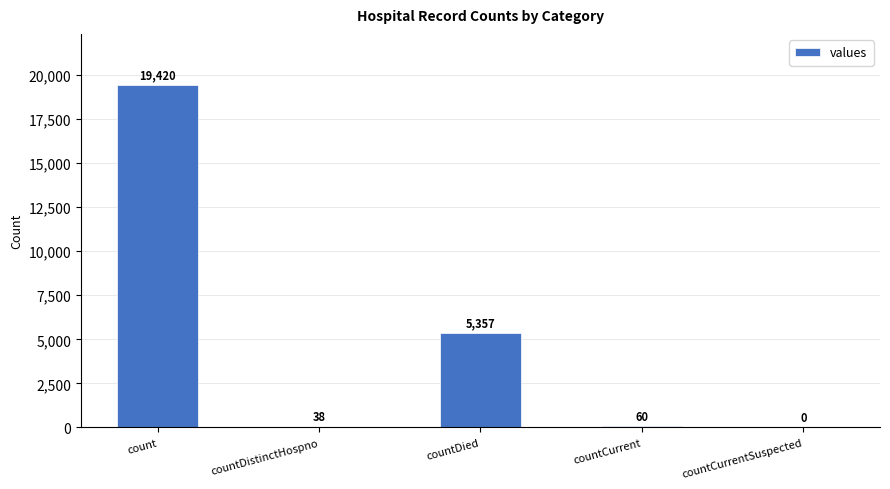

Reading right to left, extract all data points from this chart.

0	60	5357	38	19420